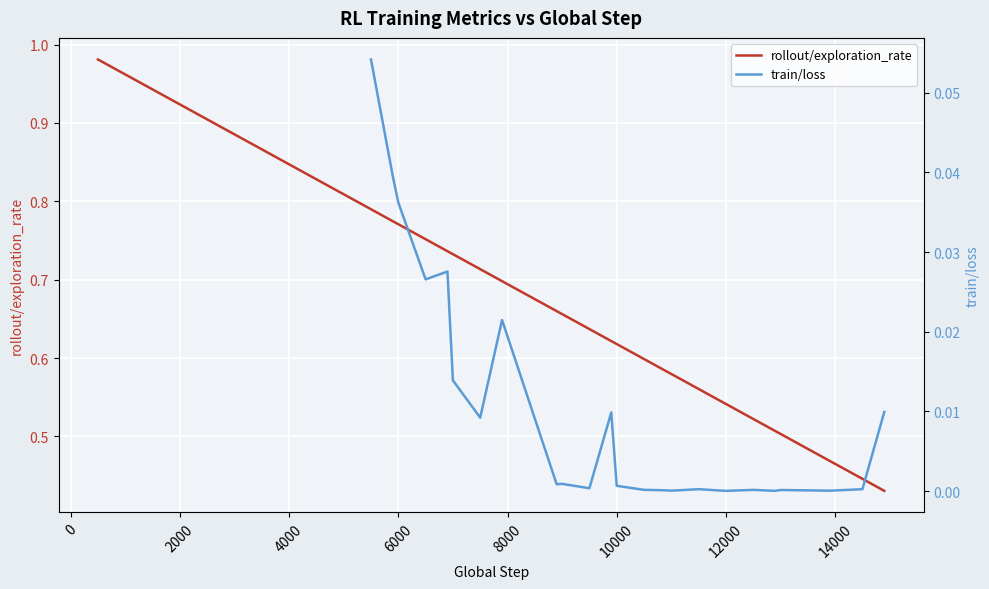

True or false: there are more than 1 points higher than both neighbors.

False